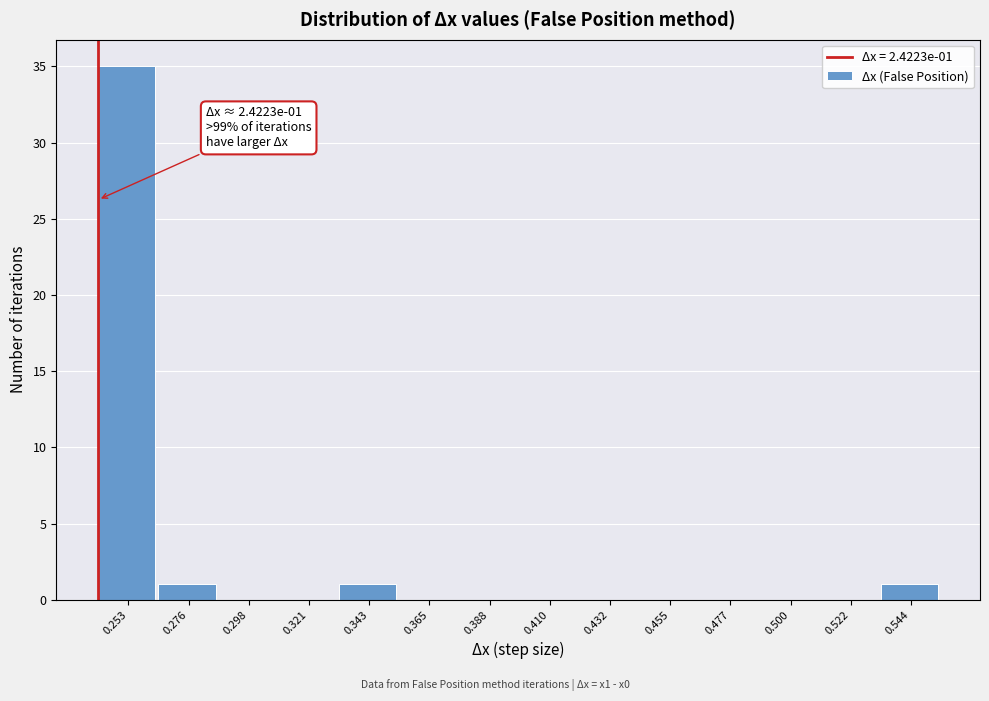

Over which range of the x-axis is the bar tallest?

0.240 to 0.265